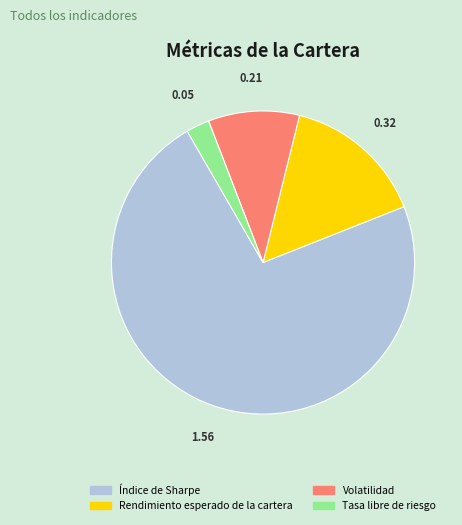

Does Índice de Sharpe account for over 50% of the chart?

Yes